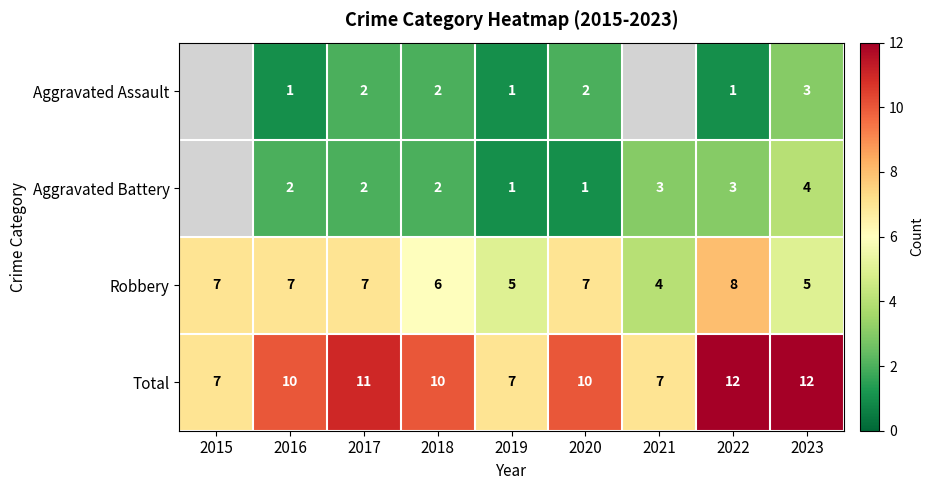

What is the spread (max minus min) of values at 2023?

9